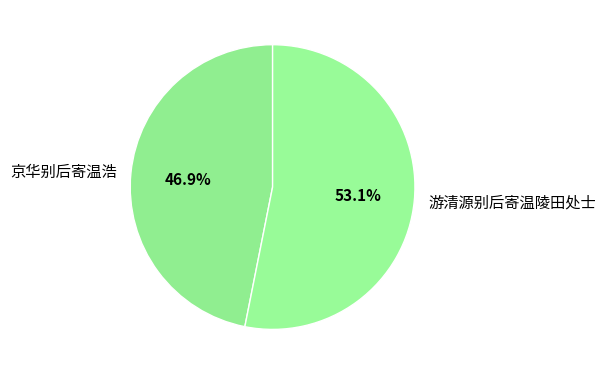

What percentage do 京华别后寄温浩 and 游清源别后寄温陵田处士 together represent?

100.0%